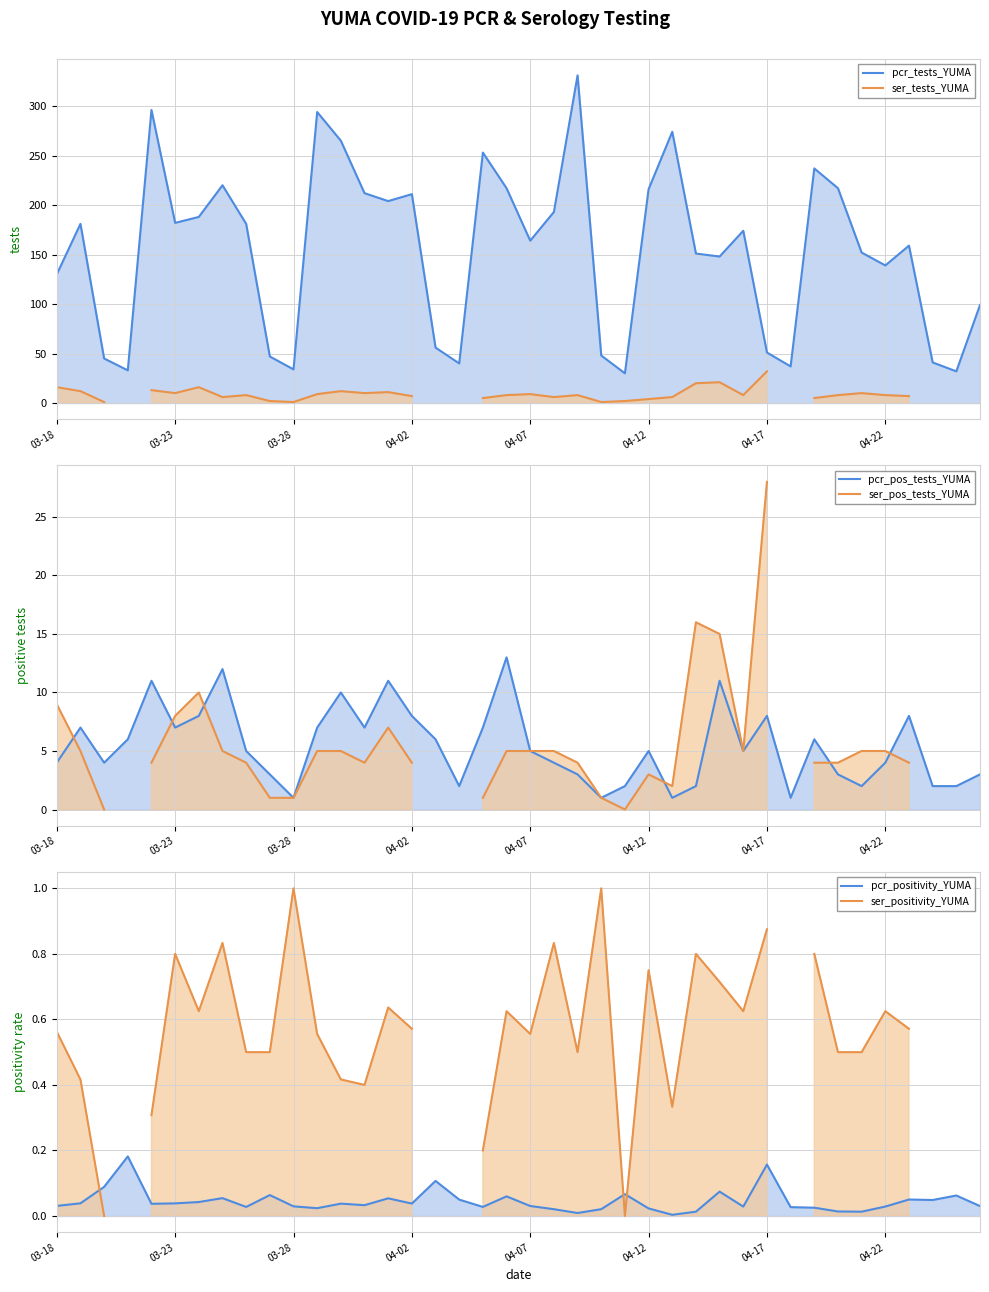

What position from the right is 04-22?

5